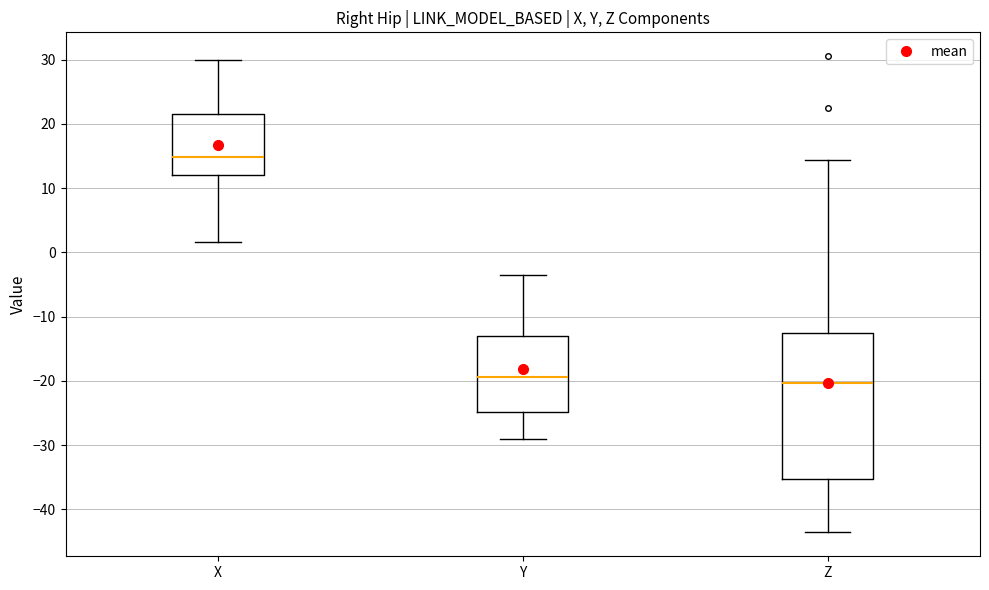

Reading left to right, read every box against the y-axis: the position of its median line, the range the box covers, and the ends of its whiskers. The values are not printed on the chart, so give them approximately, as read against the axis.

X: median 15, box 12 to 21, whiskers 2 to 30
Y: median -19, box -25 to -13, whiskers -29 to -3
Z: median -20, box -35 to -13, whiskers -44 to 14